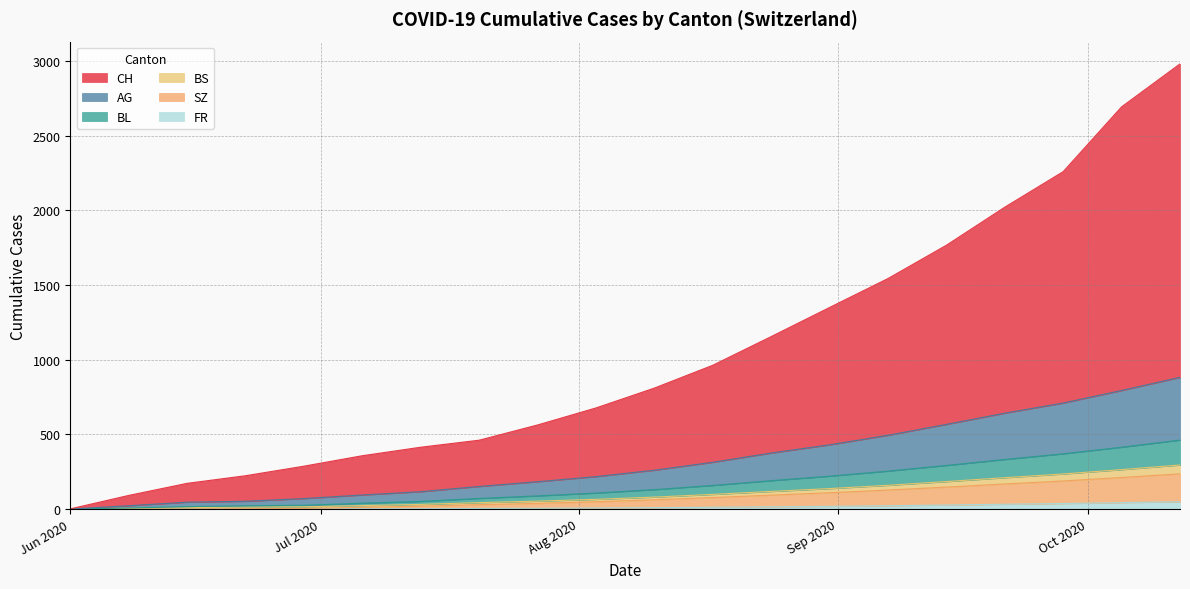

What are all the series names shown in the legend?

CH, AG, BL, BS, SZ, FR